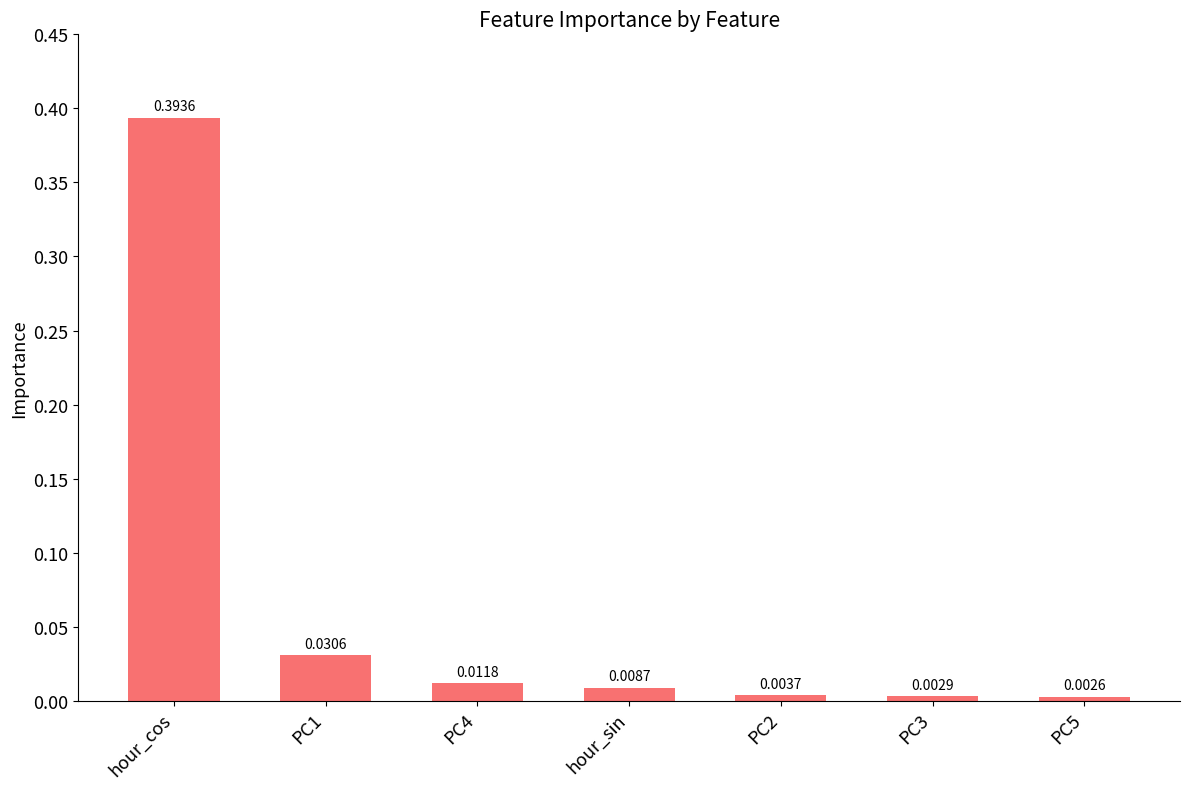

List the labels in order of value, smallest first.

PC5, PC3, PC2, hour_sin, PC4, PC1, hour_cos